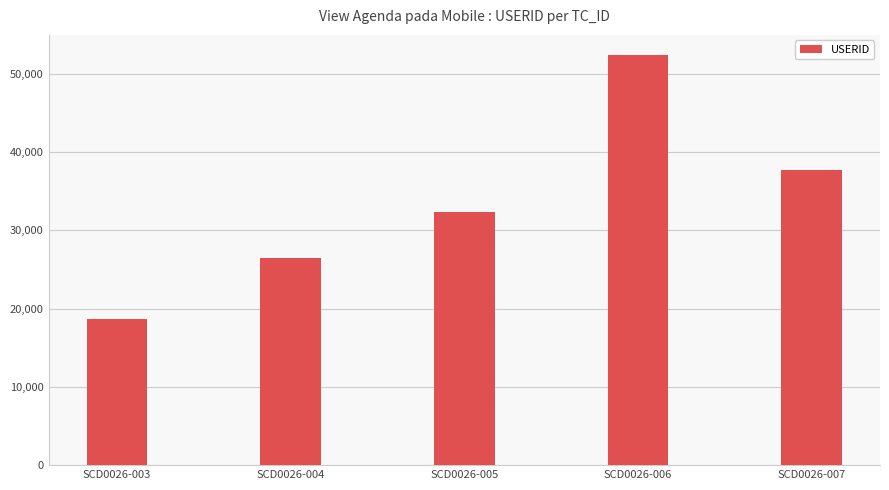

The value at SCD0026-004 is 26482. True or false?

True